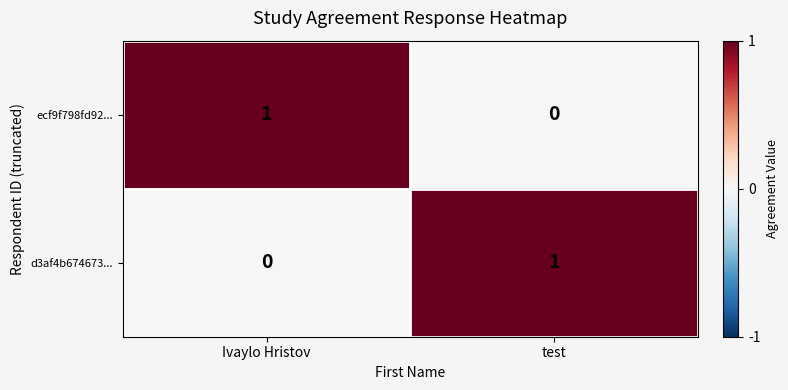

Reading left to right, extract all data points from this chart.

ecf9f798fd92...: Ivaylo Hristov=1	test=0
d3af4b674673...: Ivaylo Hristov=0	test=1